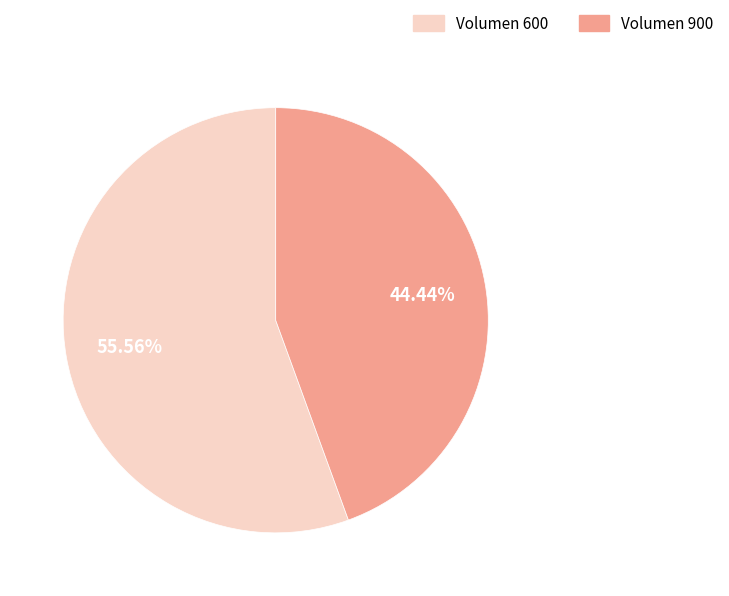

Combined, do Volumen 600 and Volumen 900 account for over 50%?

Yes